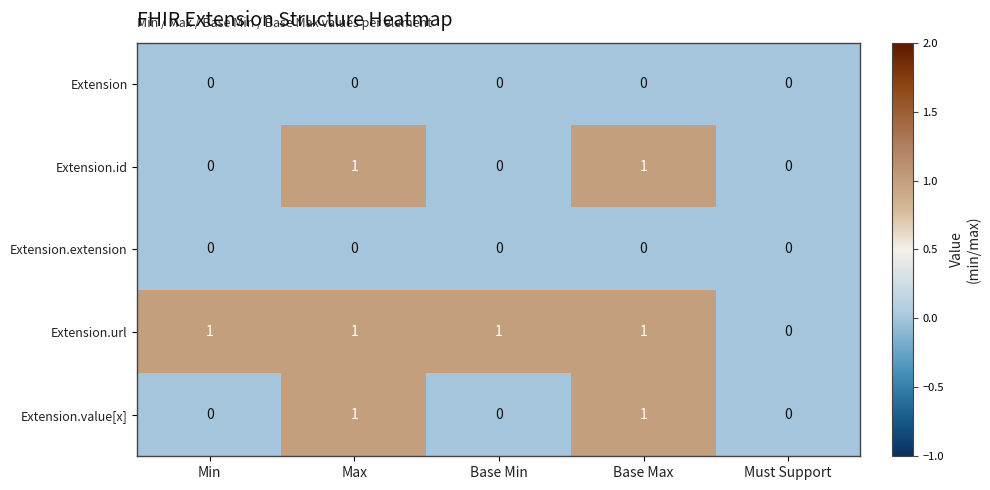

Reading left to right, list all the values displayed in this chart.

Extension: Min=0	Max=0	Base Min=0	Base Max=0	Must Support=0
Extension.id: Min=0	Max=1	Base Min=0	Base Max=1	Must Support=0
Extension.extension: Min=0	Max=0	Base Min=0	Base Max=0	Must Support=0
Extension.url: Min=1	Max=1	Base Min=1	Base Max=1	Must Support=0
Extension.value[x]: Min=0	Max=1	Base Min=0	Base Max=1	Must Support=0